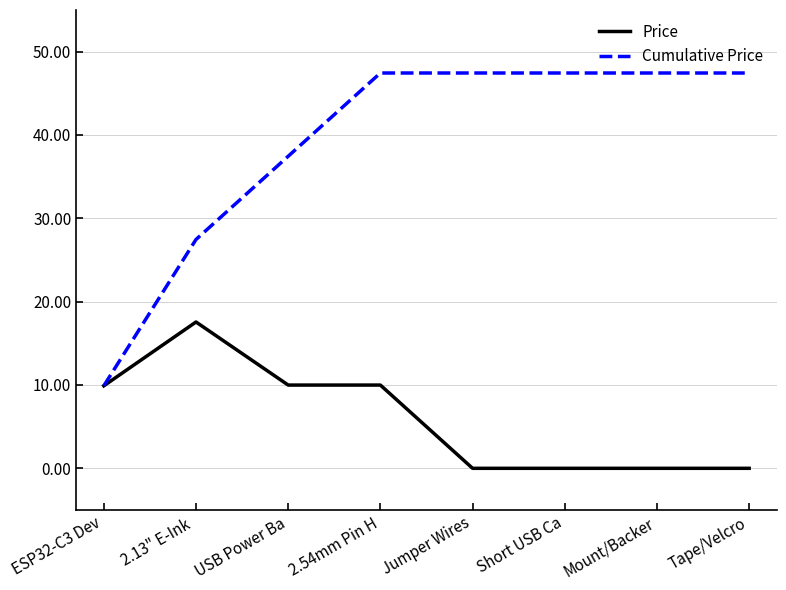

Between ESP32-C3 Dev and Jumper Wires, which series saw the biggest shift?

Cumulative Price